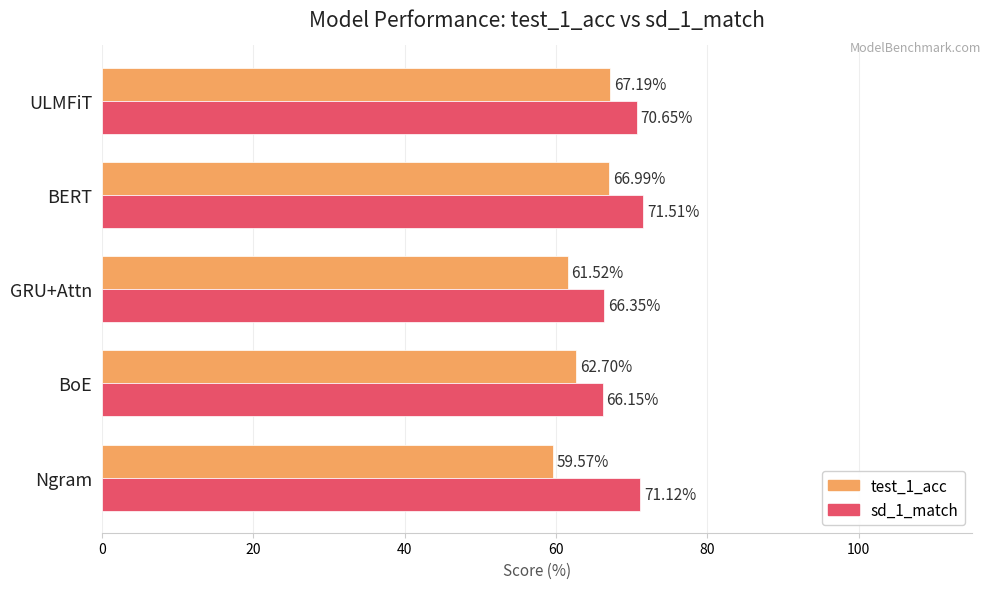

What is the difference between the second highest and minimum values in the test_1_acc series?

7.4